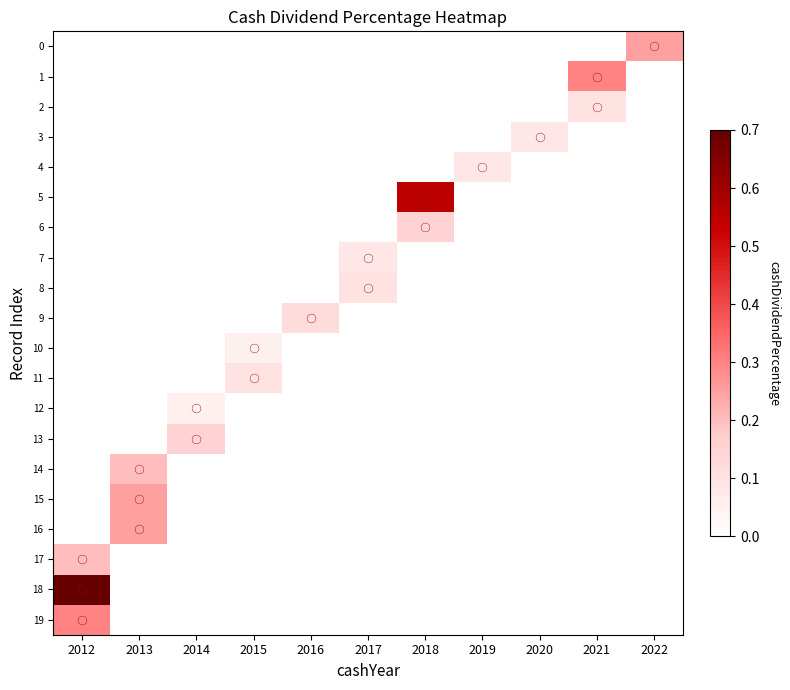

At which category is the sum across all series the highest?

2012